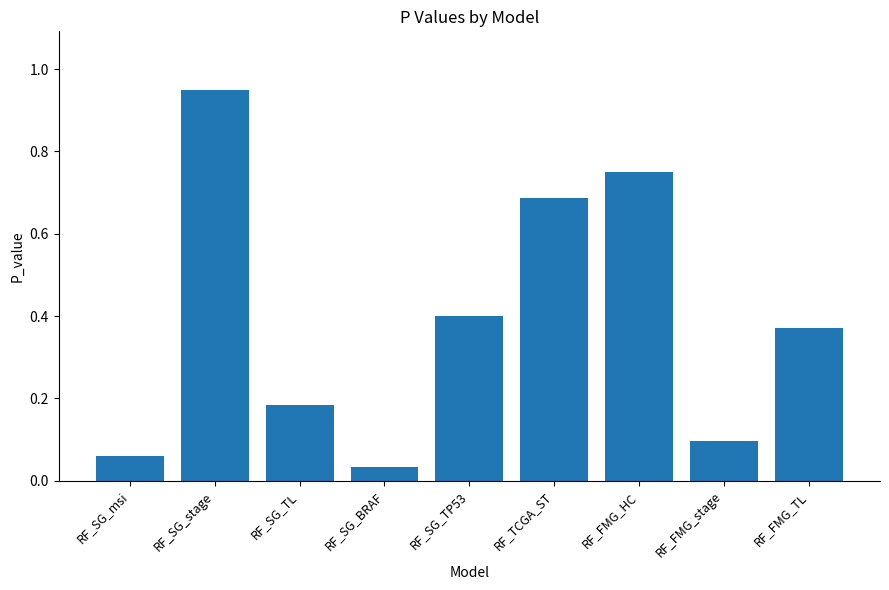

The value at RF_FMG_TL is 0.4. True or false?

True